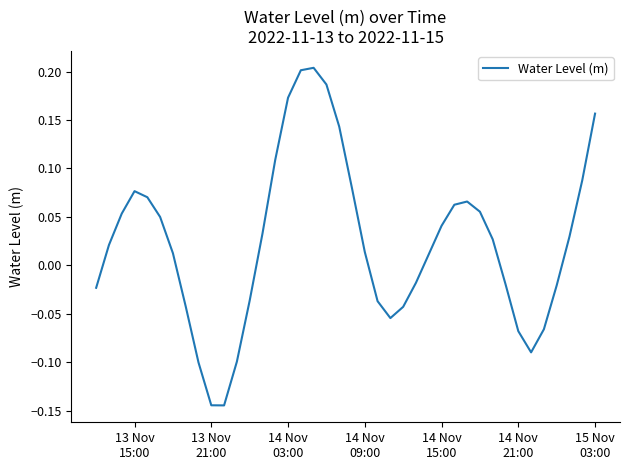

What is the difference between the maximum and minimum values?

0.3